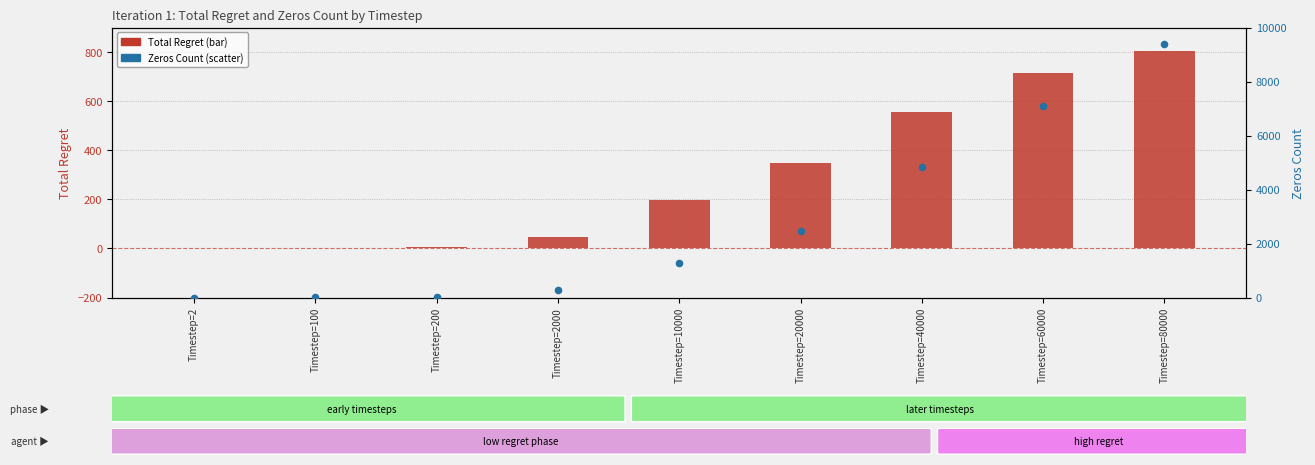

What is the total value across all series at Timestep=10000?

1491.0